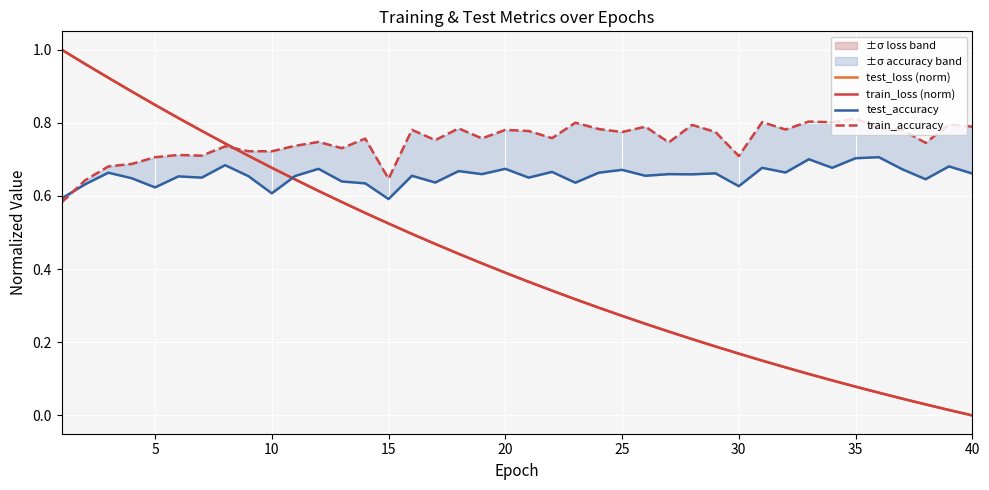

After their last crossing, which series has the higher values: test_loss (norm) or test_accuracy?

test_accuracy